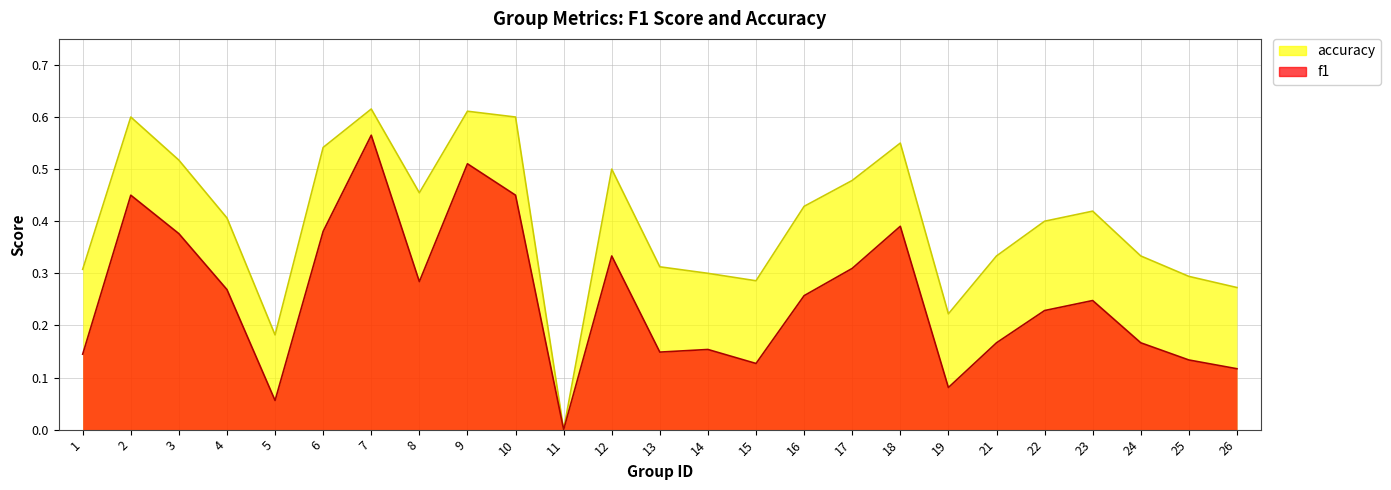

Is the value of f1 at 4 greater than the value of accuracy at 12?

No